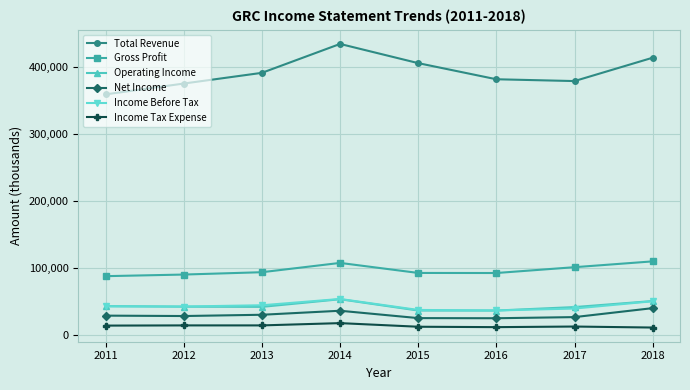

At which category is the sum across all series the highest?

2014